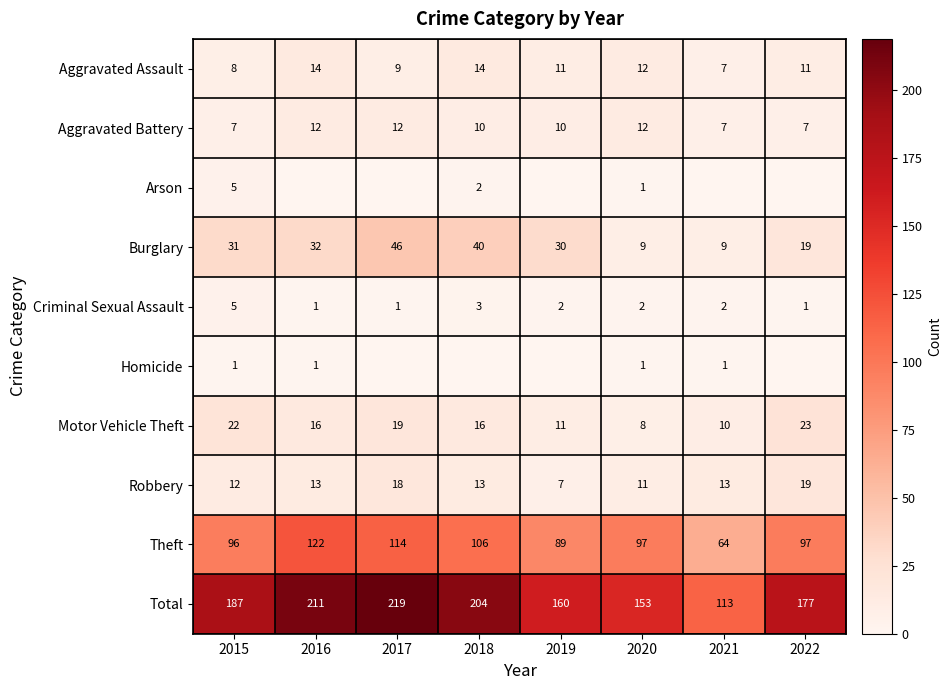

What is the difference between the Criminal Sexual Assault values at 2015 and 2020?

3